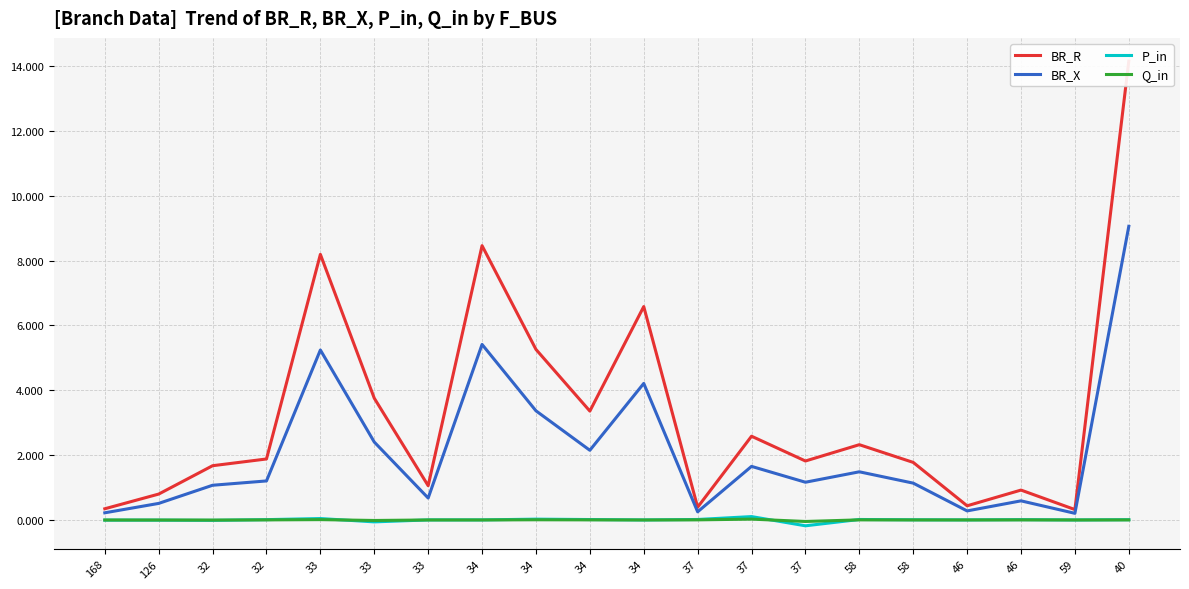

True or false: P_in and BR_R intersect in this chart.

False